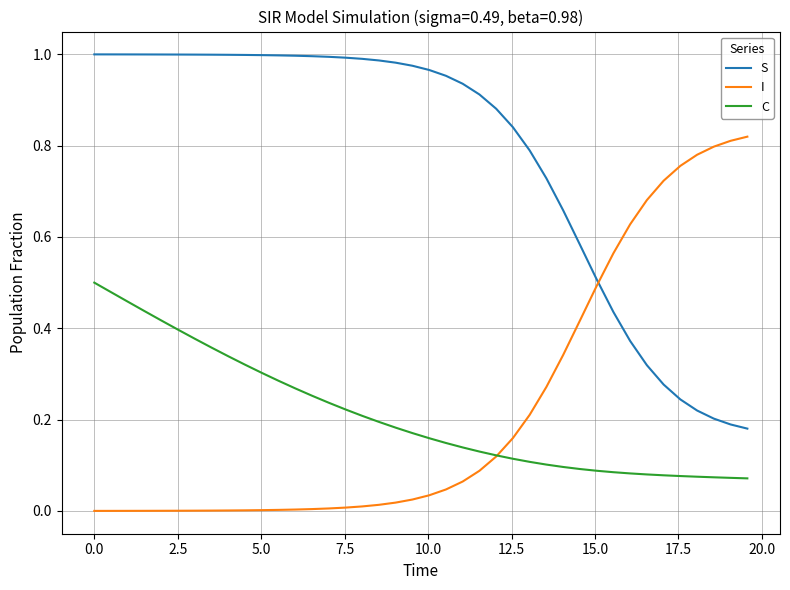

True or false: C and S intersect in this chart.

False